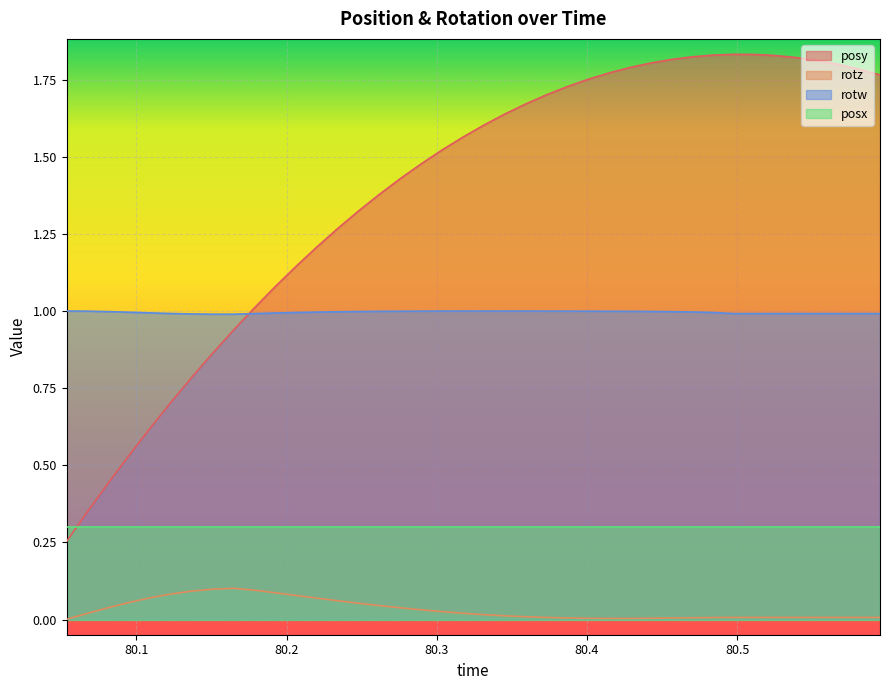

List the series in order of their peak value, highest first.

posy, rotw, posx, rotz